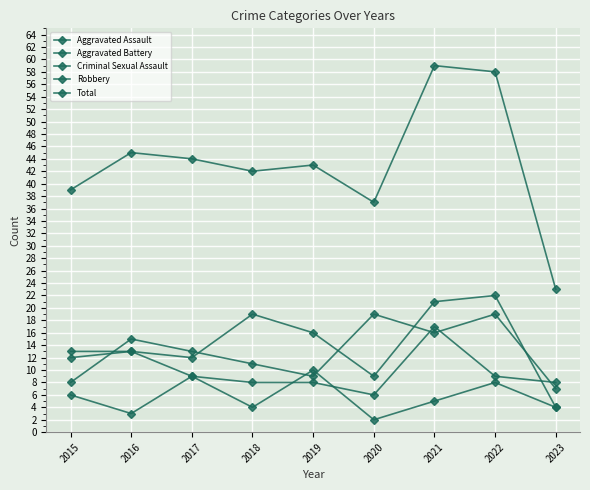

How many lines are shown in the chart?

5